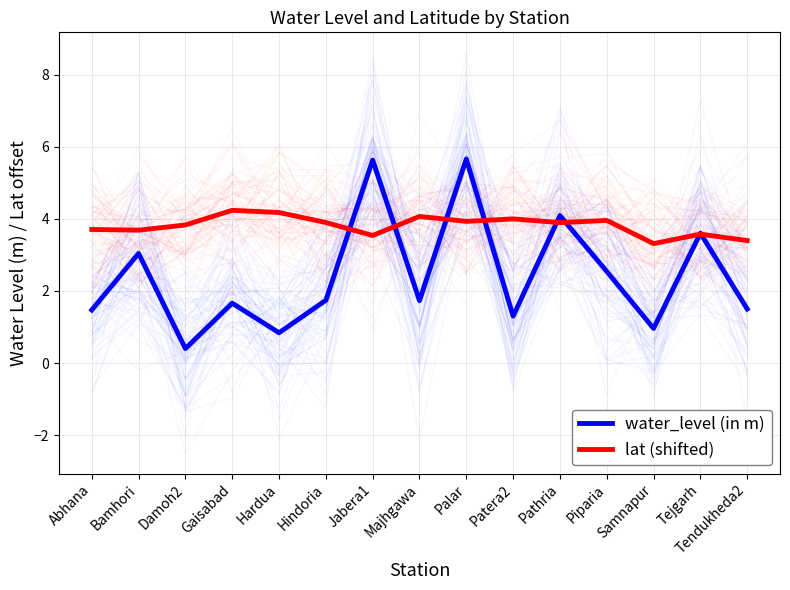

Reading left to right, transcribe all the data shown in this chart.

water_level (in m): Abhana=1.5	Bamhori=3.0	Damoh2=0.4	Gaisabad=1.7	Hardua=0.8	Hindoria=1.7	Jabera1=5.6	Majhgawa=1.7	Palar=5.7	Patera2=1.3	Pathria=4.1	Piparia=2.5	Samnapur=1.0	Tejgarh=3.6	Tendukheda2=1.5
lat (shifted): Abhana=3.7	Bamhori=3.7	Damoh2=3.8	Gaisabad=4.2	Hardua=4.2	Hindoria=3.9	Jabera1=3.5	Majhgawa=4.1	Palar=3.9	Patera2=4.0	Pathria=3.9	Piparia=4.0	Samnapur=3.3	Tejgarh=3.6	Tendukheda2=3.4